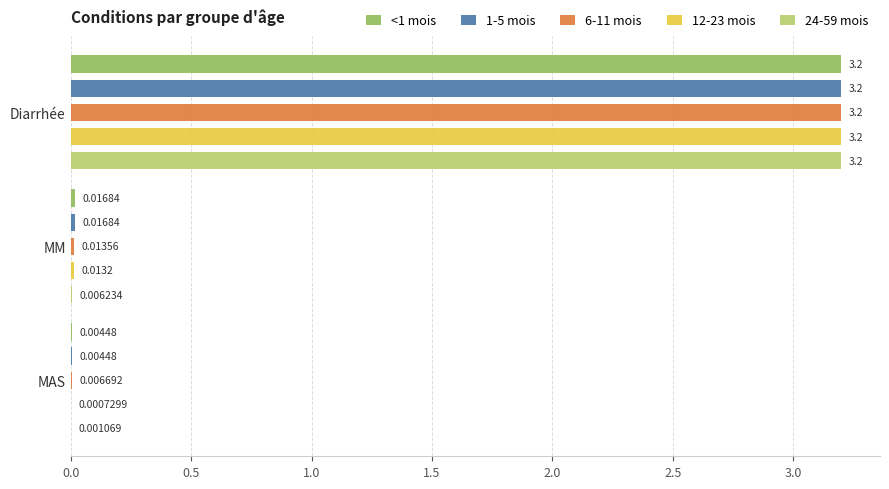

How many bars are there in total?

15